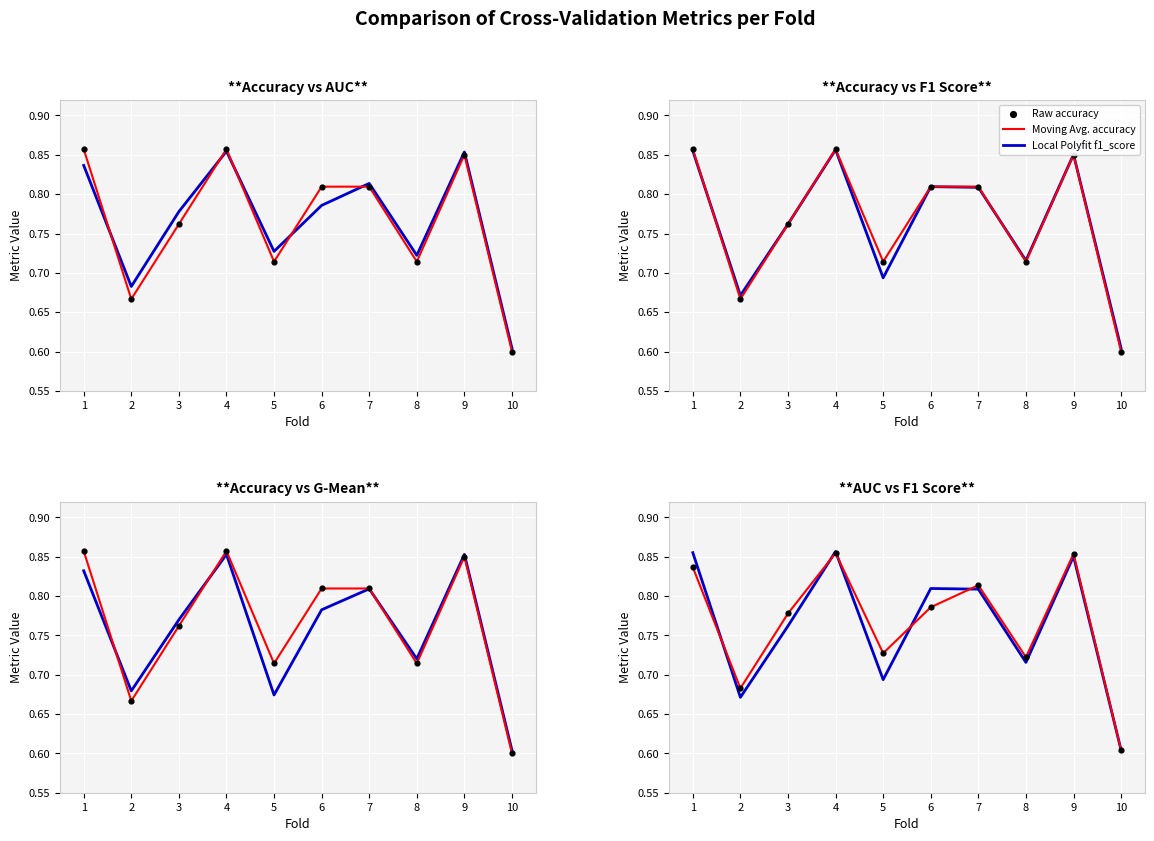

What is the total value across all series at 9?

3.4